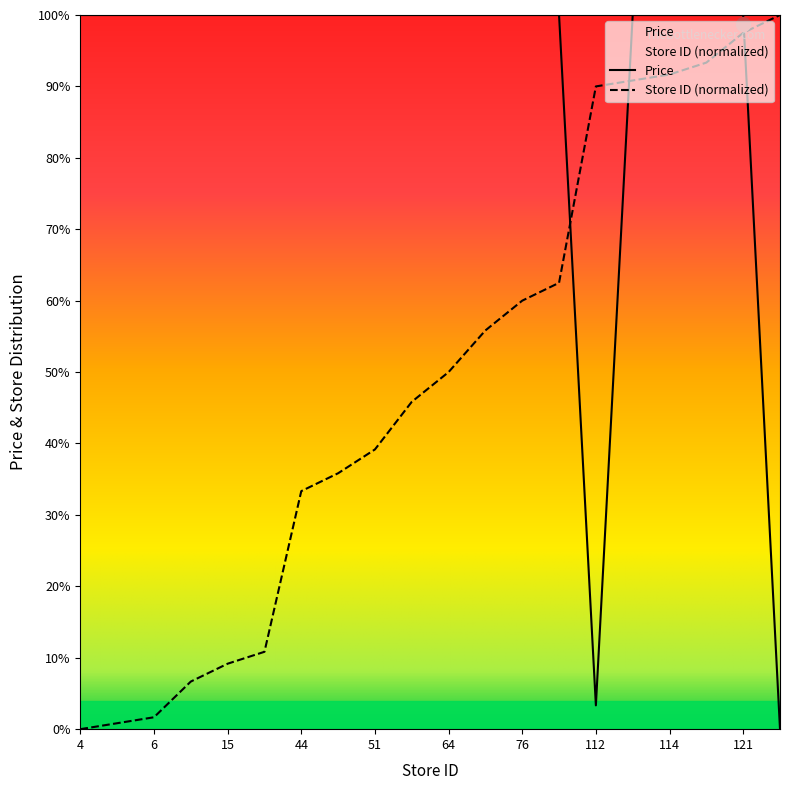

Between which two adjacent categories do Price and Store ID (normalized) first intersect?

79 and 112